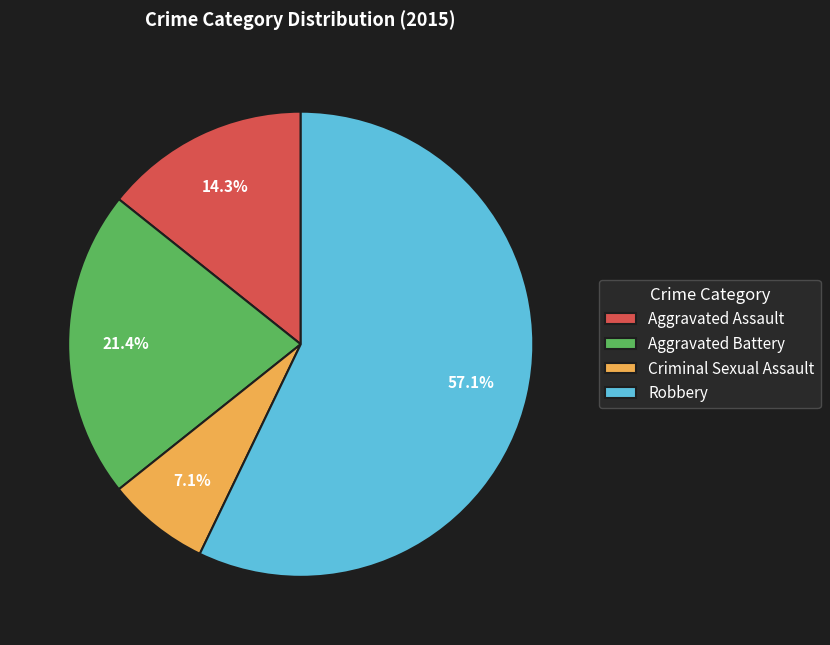

How many slices are in this pie chart?

4